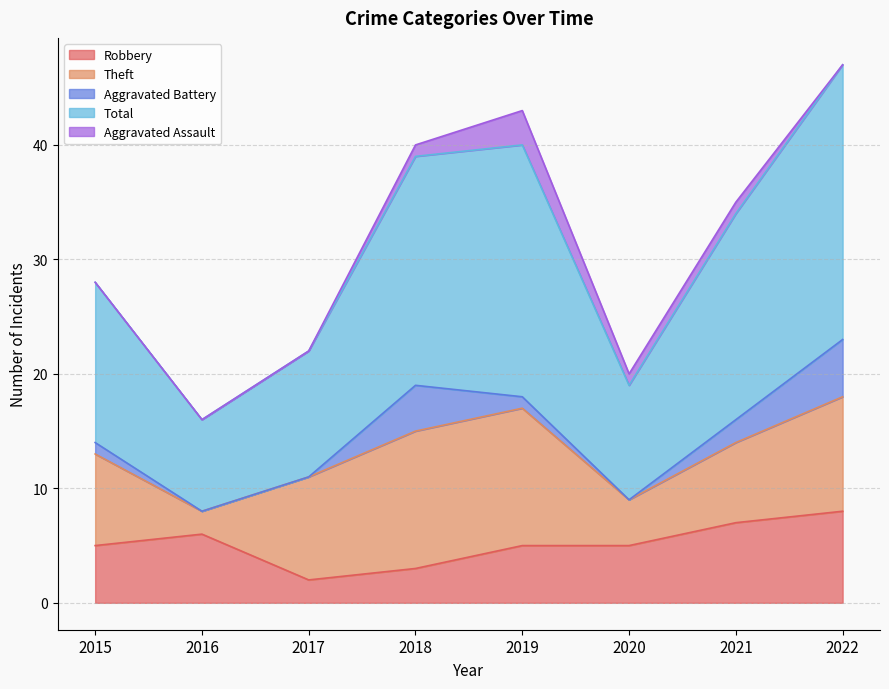

What is the spread (max minus min) of values at 2022?

24